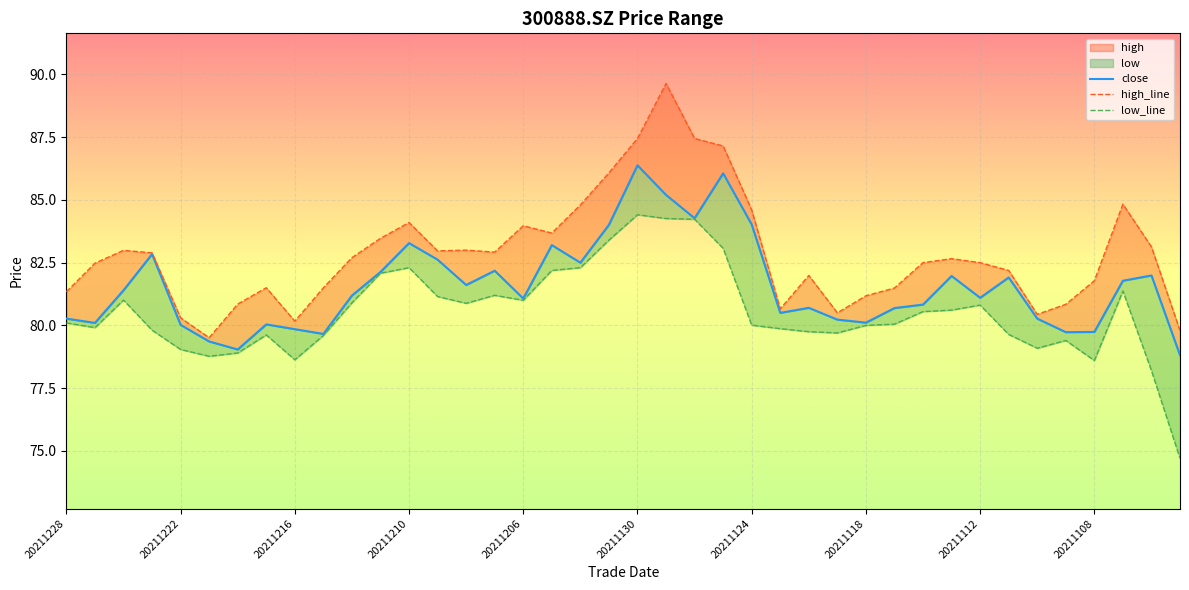

In high, how many points are higher than both neighbors (excluding endpoints)?

9